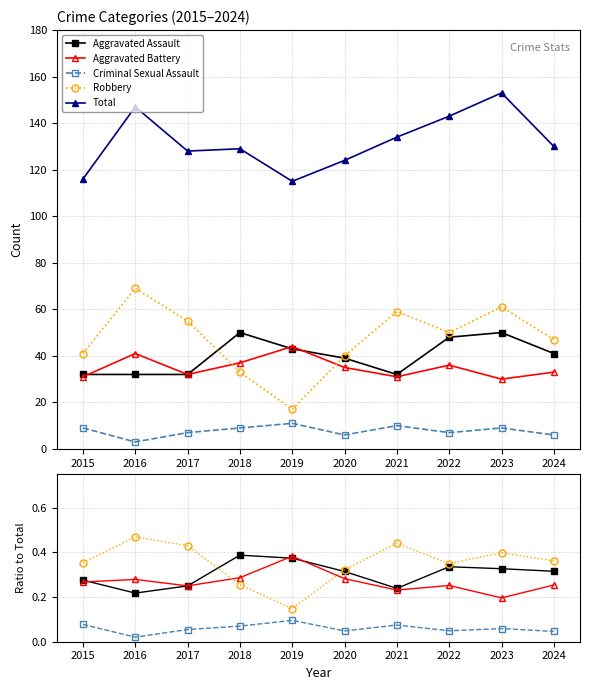

Reading right to left, what are all the values shown in this chart?

Aggravated Assault: 0.3	0.3	0.3	0.2	0.3	0.4	0.4	0.2	0.2	0.3
Aggravated Battery: 0.3	0.2	0.3	0.2	0.3	0.4	0.3	0.2	0.3	0.3
Criminal Sexual Assault: 0.0	0.1	0.0	0.1	0.0	0.1	0.1	0.1	0.0	0.1
Robbery: 0.4	0.4	0.3	0.4	0.3	0.1	0.3	0.4	0.5	0.4
Total: 130.0	153.0	143.0	134.0	124.0	115.0	129.0	128.0	147.0	116.0